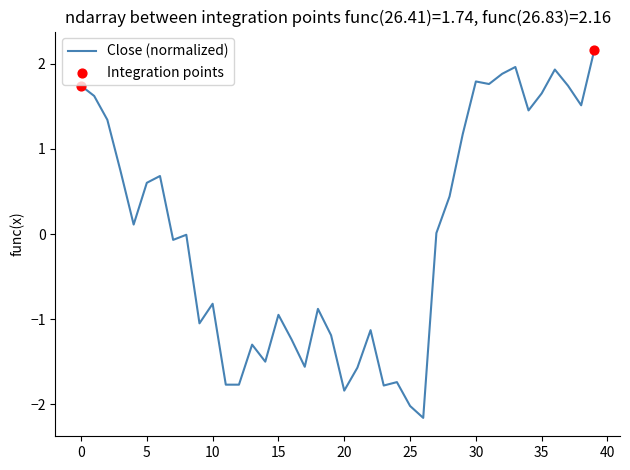

What is the smallest value displayed?

-2.2